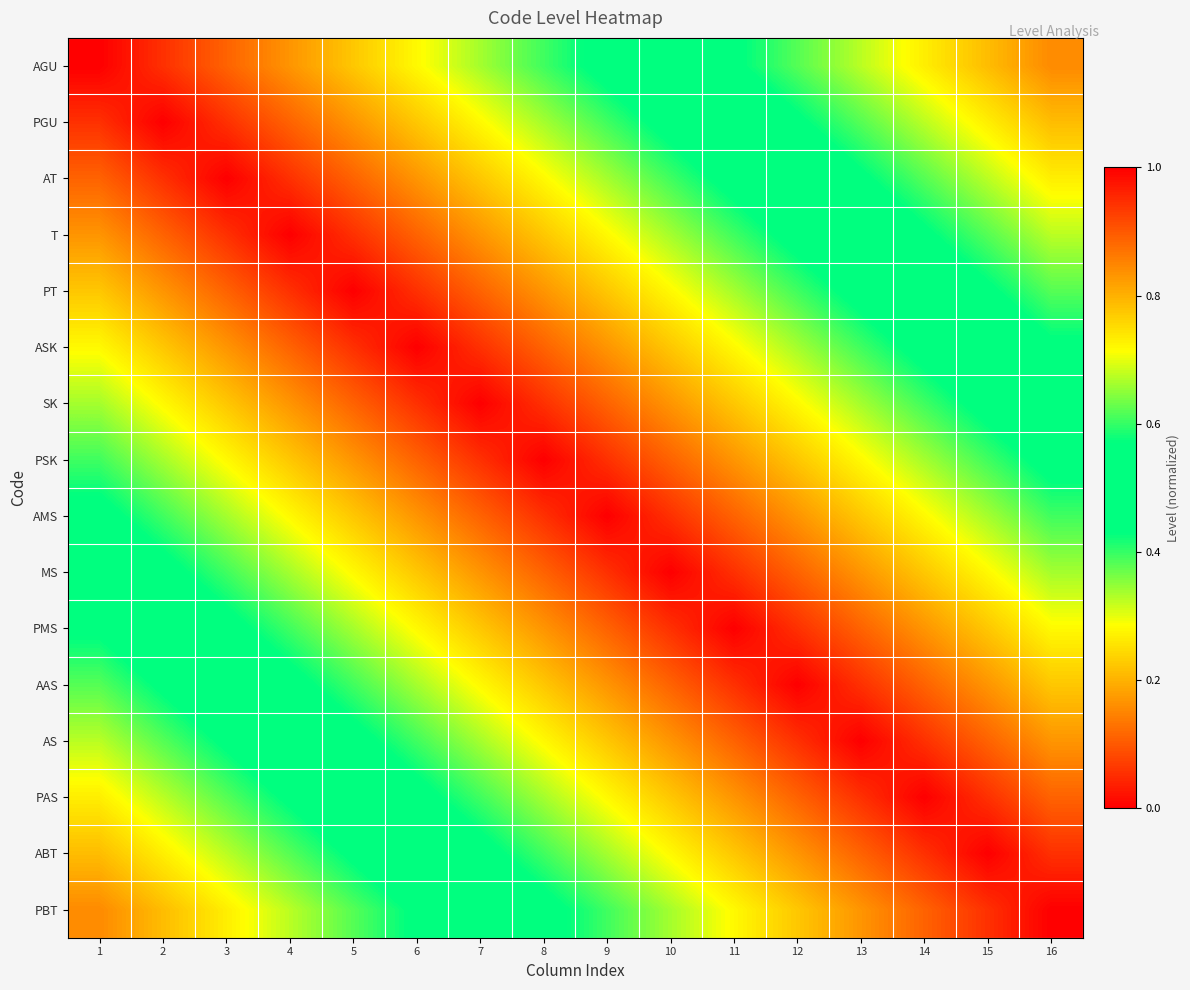

Which category has the lowest value across all series?

16